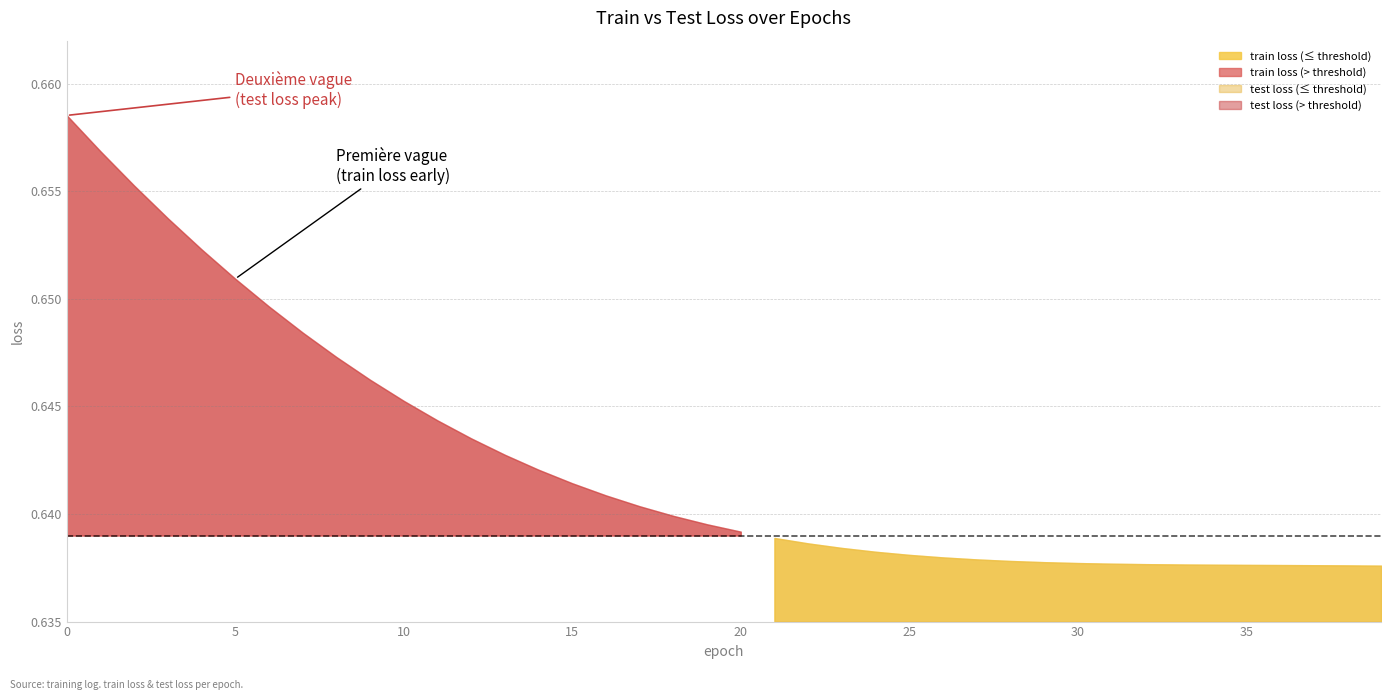

What value does the test loss series have at 37?

0.6